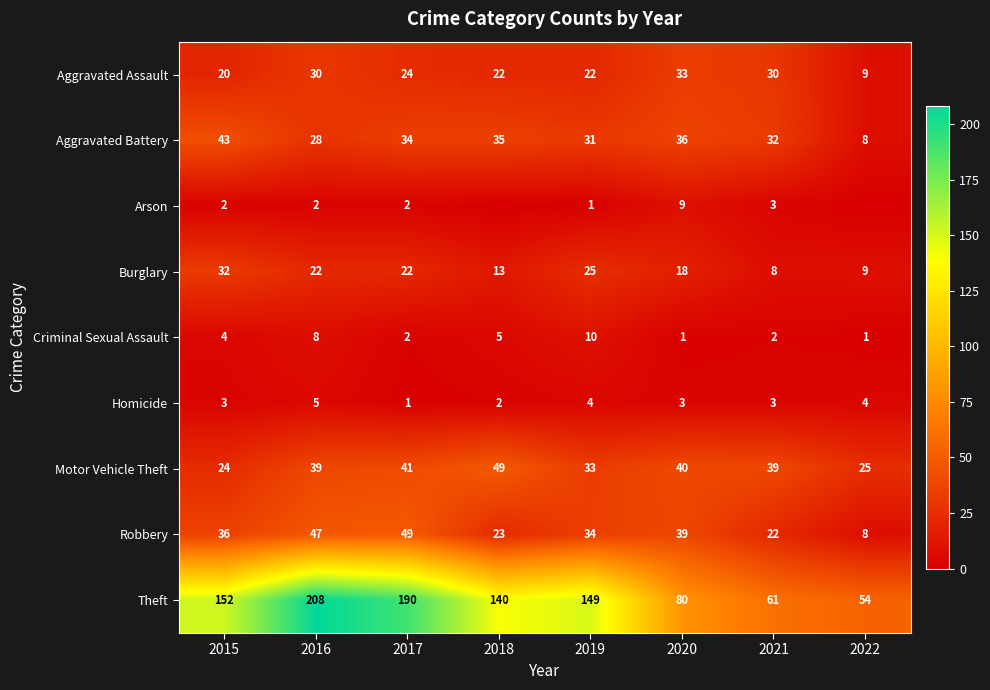

What is the total value across all series at 2022?

118